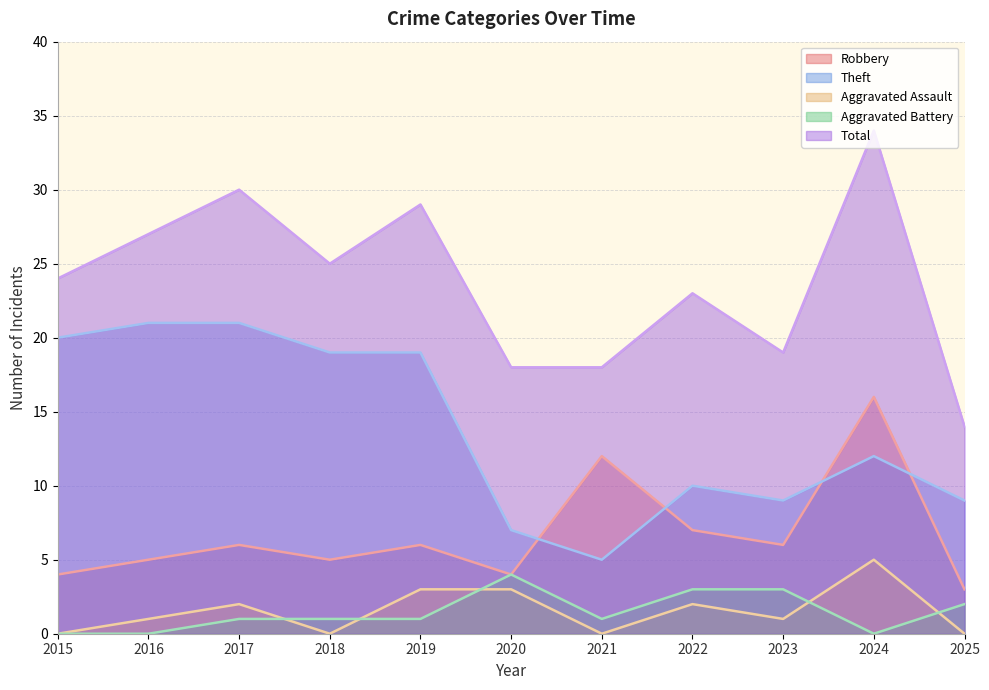

What is the sum of the Total values at 2020 and 2018?

43